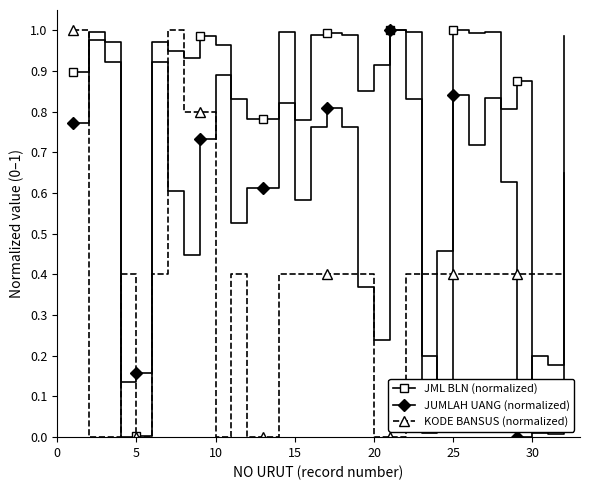

How many intersections are there between KODE BANSUS (normalized) and JUMLAH UANG (normalized)?

11